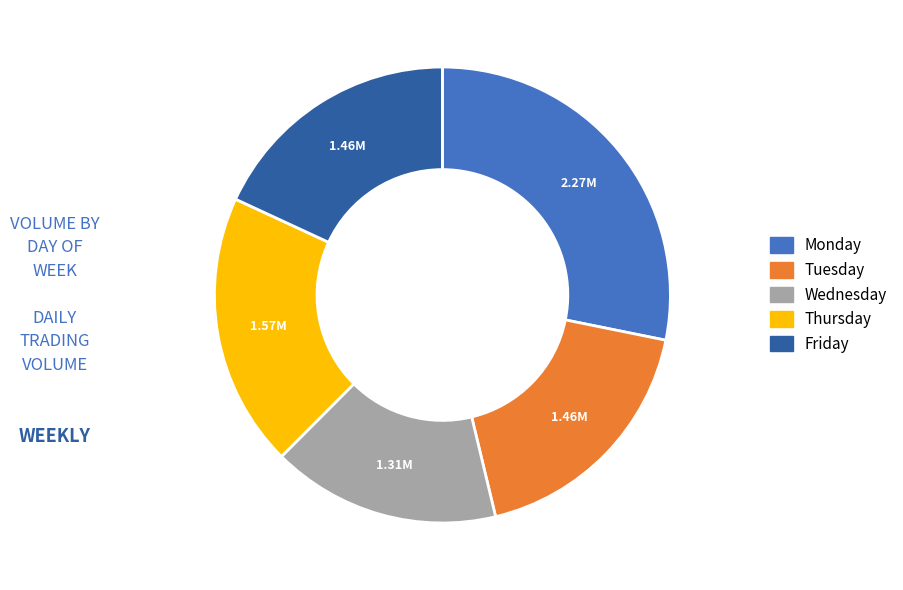

Combined, do Wednesday and Friday account for over 50%?

No